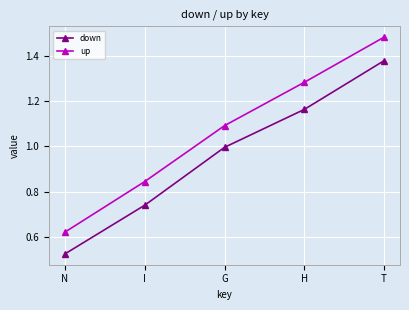

Where is down nearest to the value 0?

N